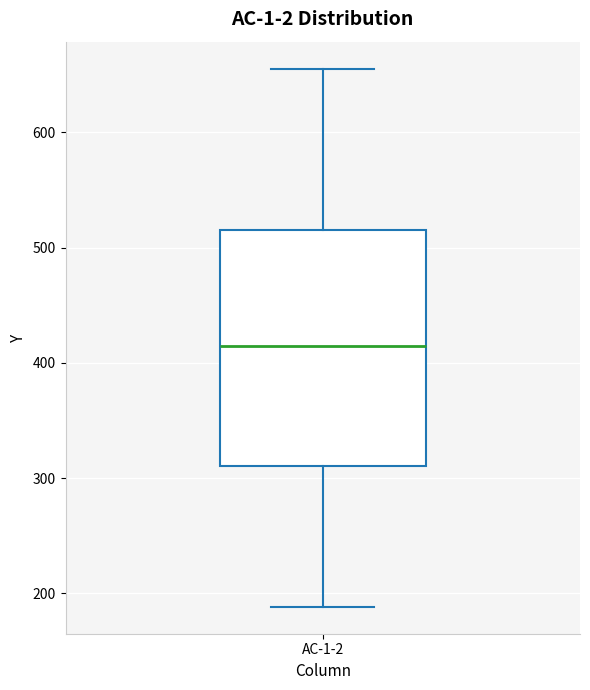

Transcribe this box plot: give where the median line is, the range the box spans, and where the two whiskers end, as read against the y-axis. The values are not printed on the chart, so give them approximately, as read against the axis.

median 410, box 310 to 520, whiskers 190 to 660